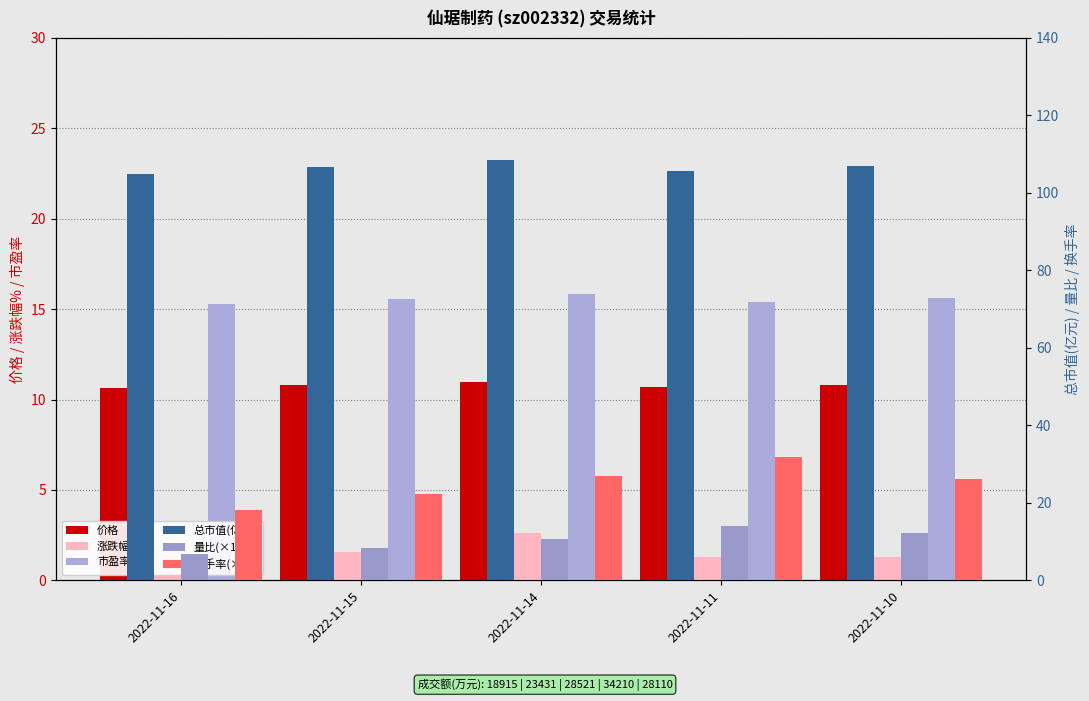

Is it true that 市盈率 equals 28.1 at 2022-11-14?

False